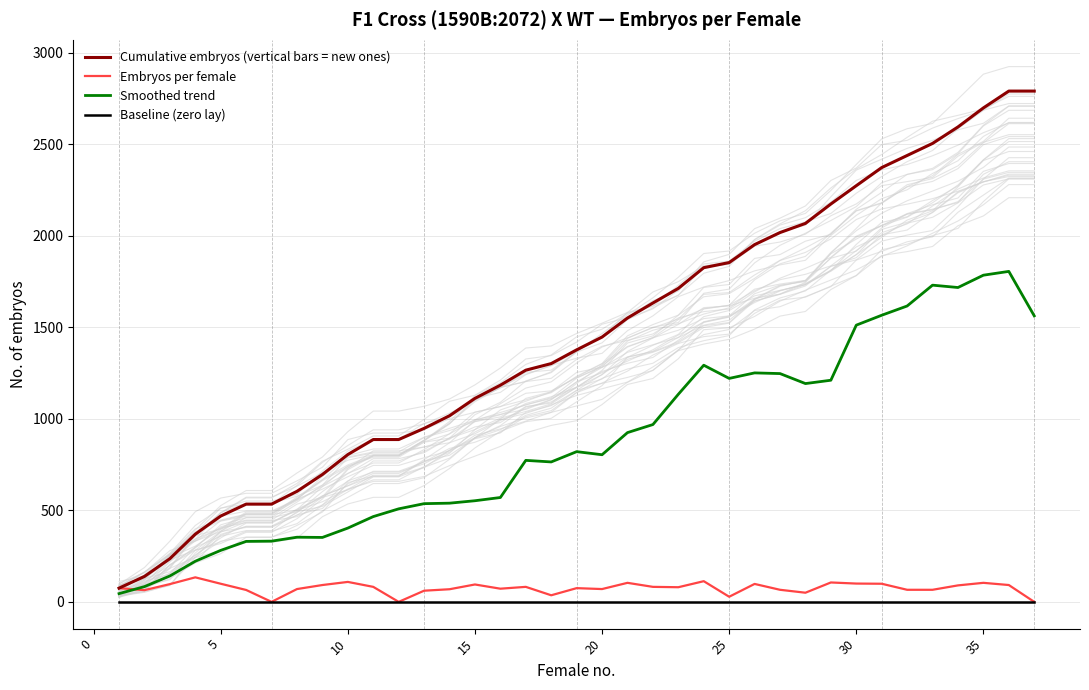

List the series in order of their peak value, lowest first.

Baseline (zero lay), Embryos per female, Smoothed trend, Cumulative embryos (vertical bars = new ones)